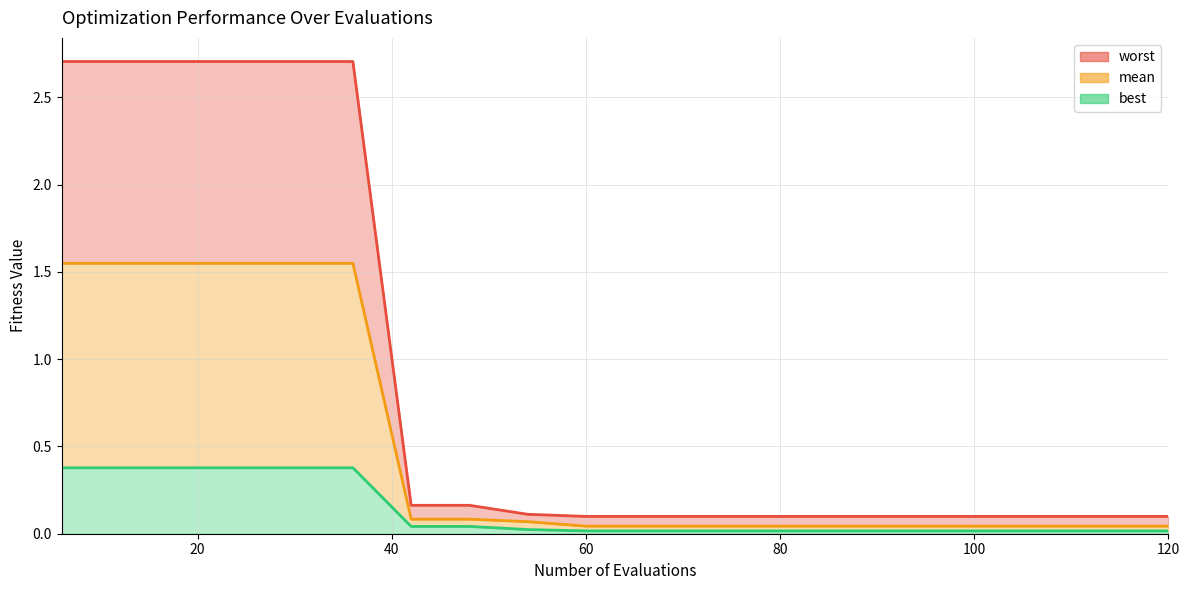

Which series has the largest total across all categories?

worst